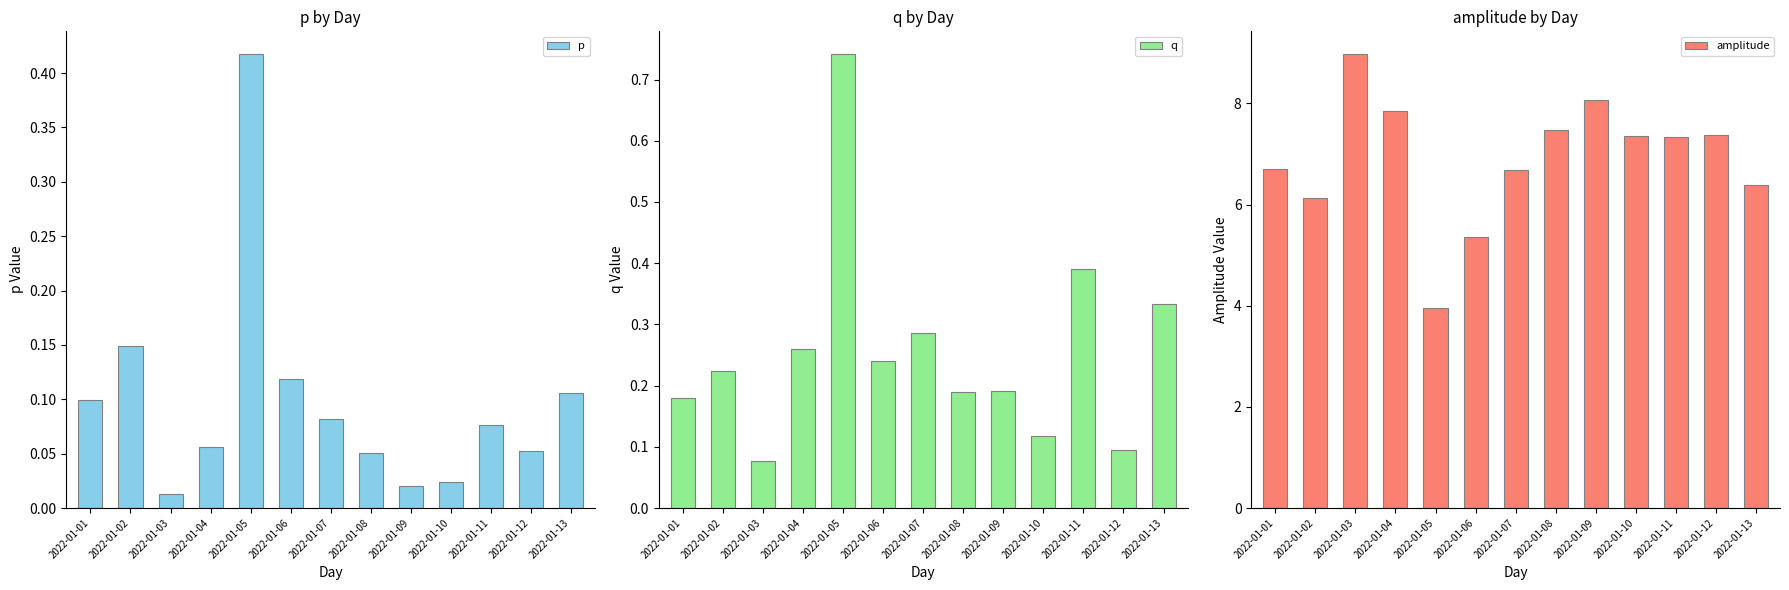

At which category does the chart reach its peak across all series?

2022-01-03